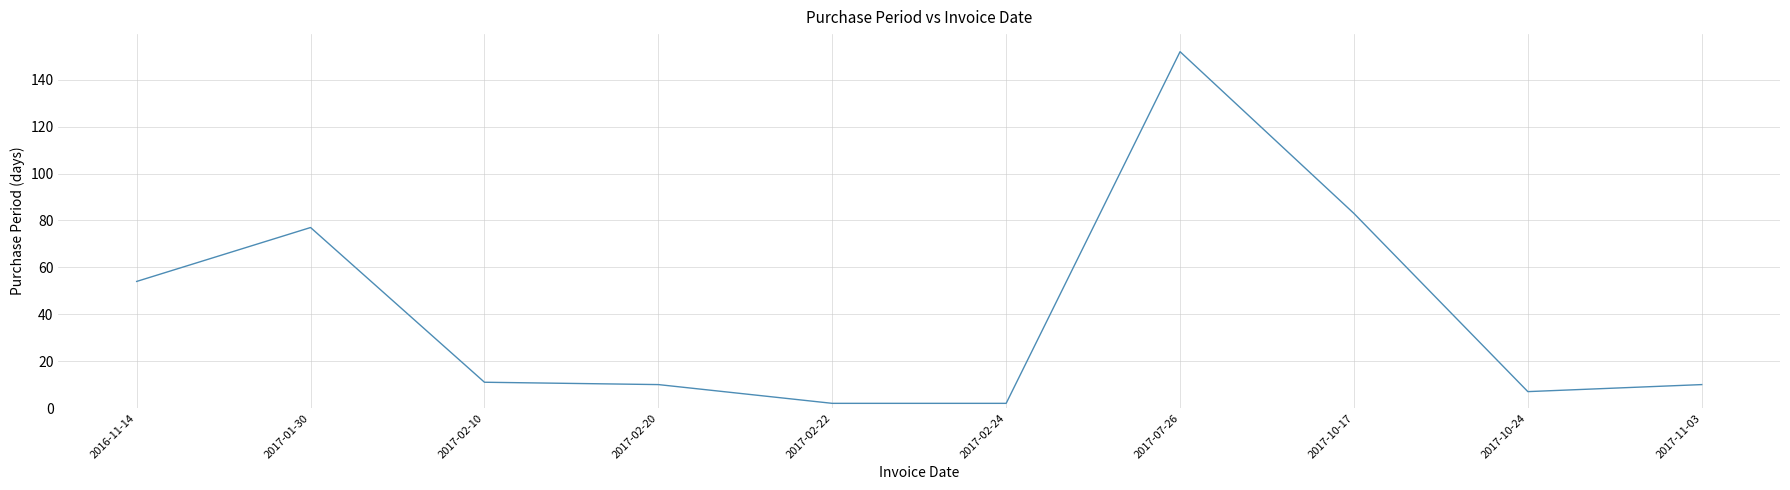

The value at 2017-11-03 is 10. True or false?

True